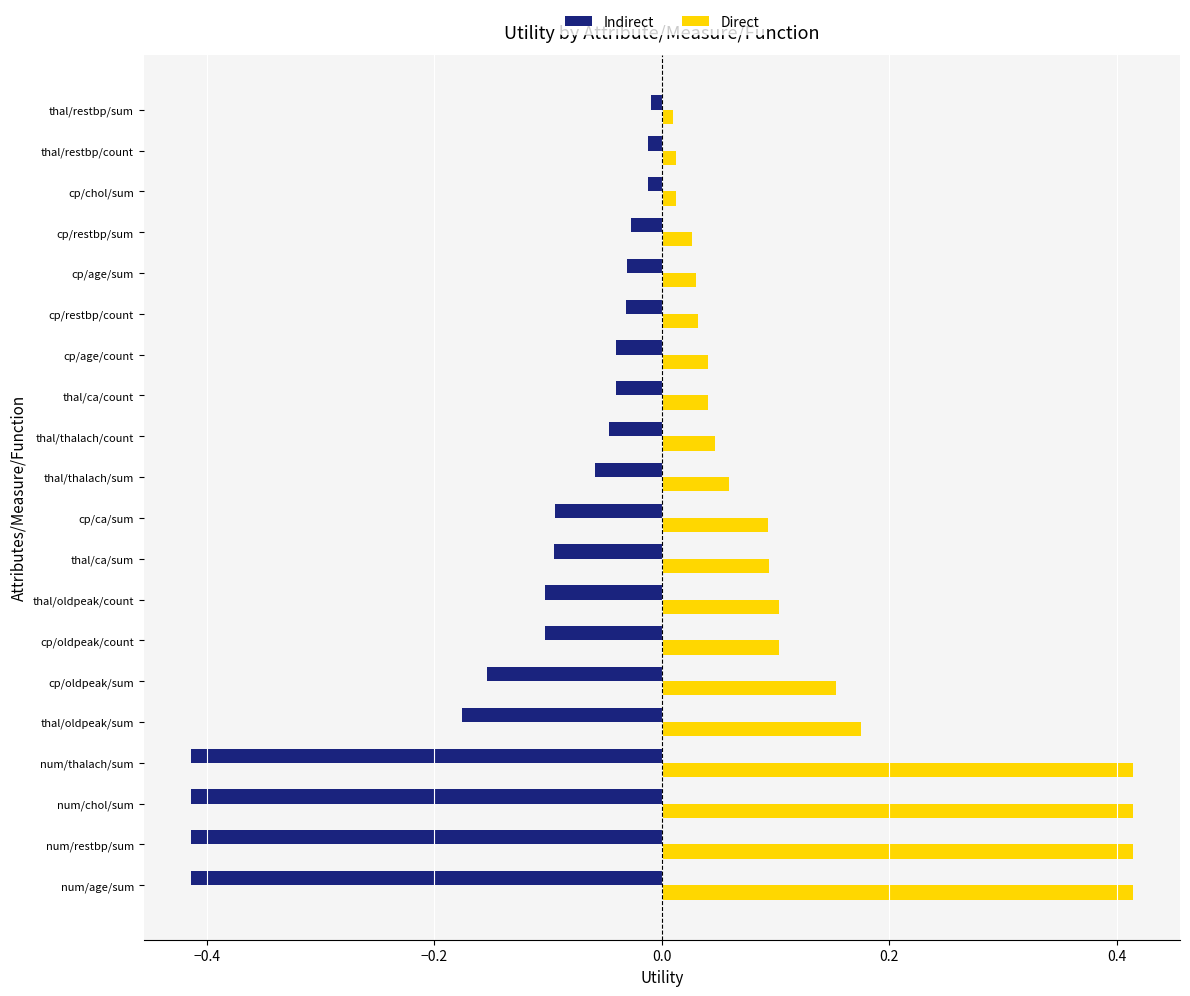

What is the sum of all Direct values?

2.7